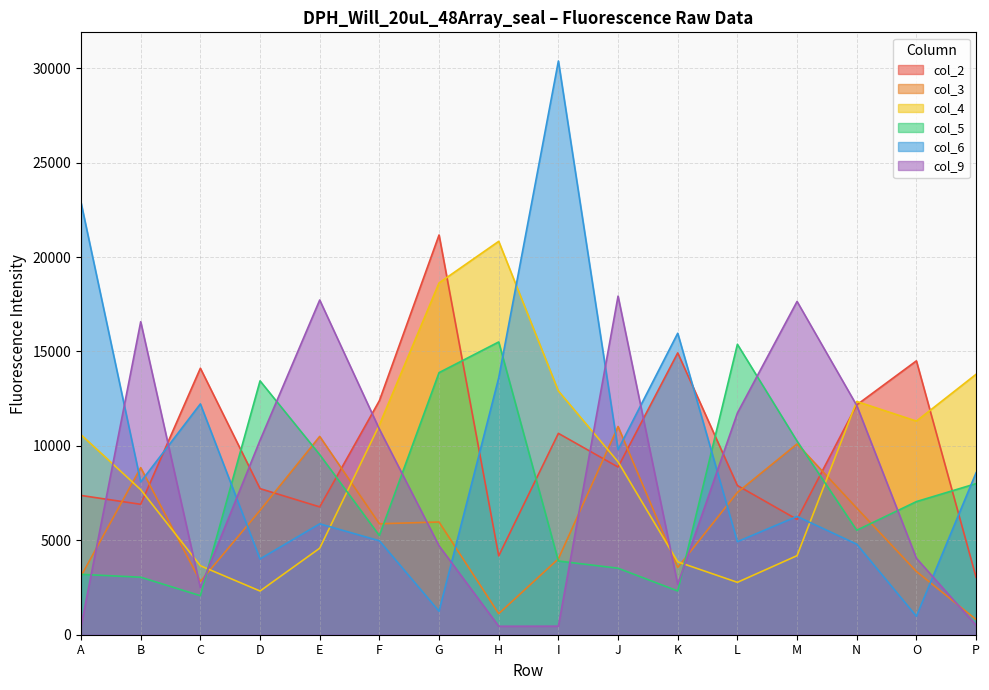

What is the difference between the maximum and minimum values in the col_6 series?

29406